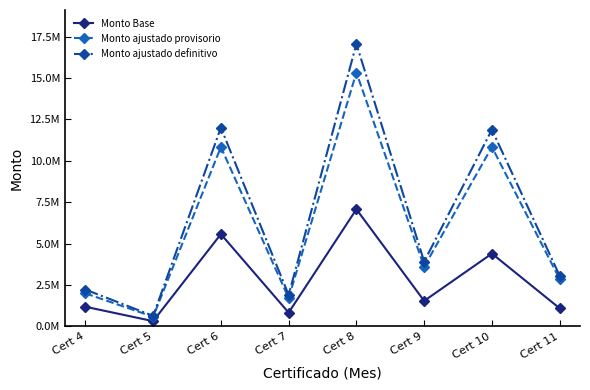

Rank the series by their maximum value, from lowest to highest.

Monto Base, Monto ajustado provisorio, Monto ajustado definitivo